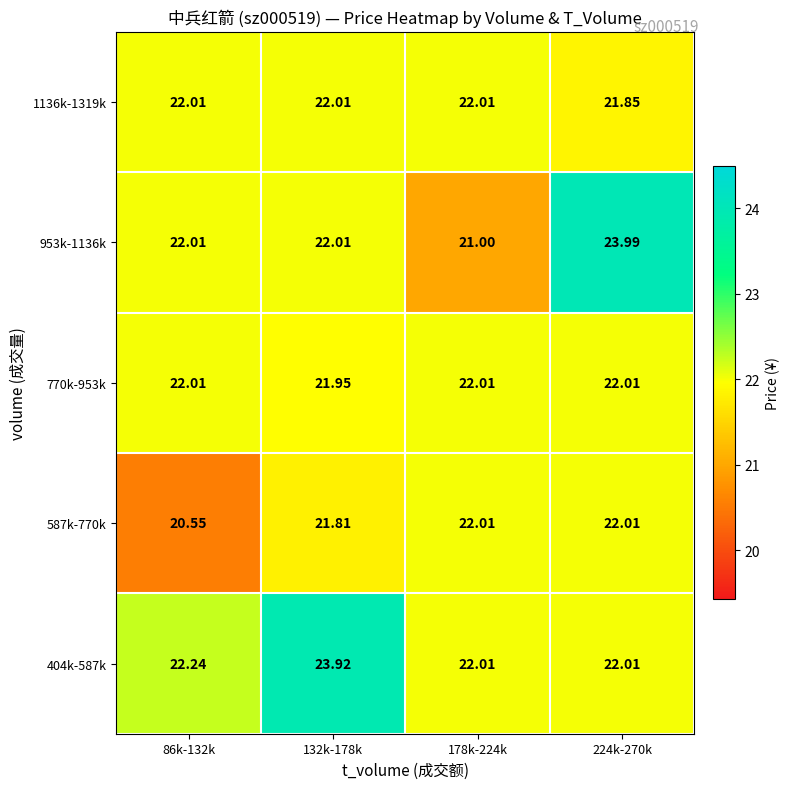

At how many categories does at least one series exceed 21?

4